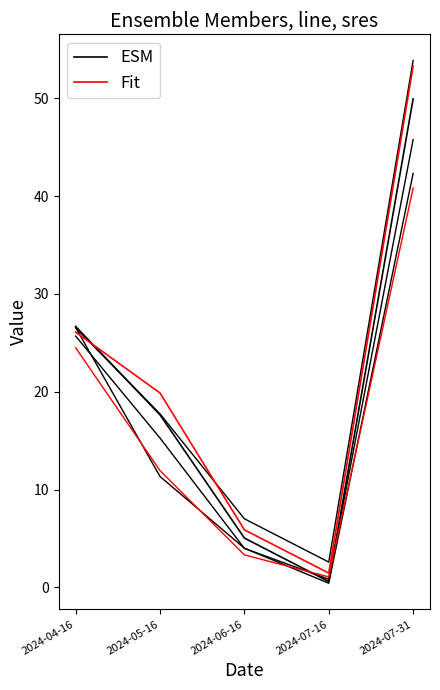

How many values in the Fit series exceed 19?

3